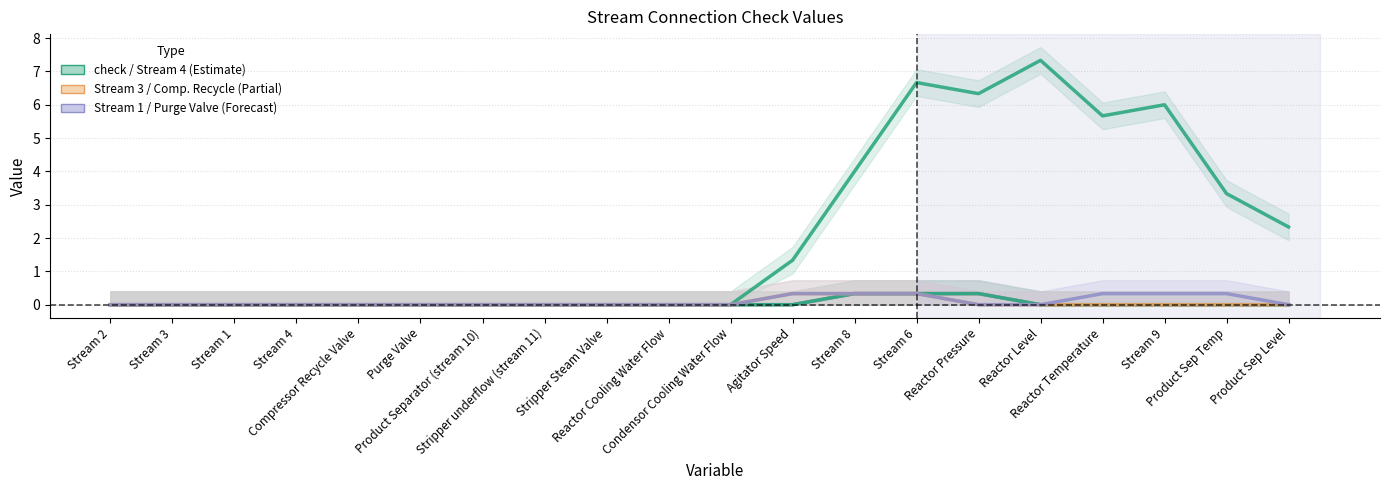

Reading right to left, what are all the values shown in this chart?

check: Product Sep Level=2.3	Product Sep Temp=3.3	Stream 9=6.0	Reactor Temperature=5.7	Reactor Level=7.3	Reactor Pressure=6.3	Stream 6=6.7	Stream 8=4.0	Agitator Speed=1.3	Condensor Cooling Water Flow=0.0	Reactor Cooling Water Flow=0.0	Stripper Steam Valve=0.0	Stripper underflow (stream 11)=0.0	Product Separator (stream 10)=0.0	Purge Valve=0.0	Compressor Recycle Valve=0.0	Stream 4=0.0	Stream 1=0.0	Stream 3=0.0	Stream 2=0.0
Stream 3: Product Sep Level=0.0	Product Sep Temp=0.0	Stream 9=0.0	Reactor Temperature=0.0	Reactor Level=0.0	Reactor Pressure=0.3	Stream 6=0.3	Stream 8=0.3	Agitator Speed=0.0	Condensor Cooling Water Flow=0.0	Reactor Cooling Water Flow=0.0	Stripper Steam Valve=0.0	Stripper underflow (stream 11)=0.0	Product Separator (stream 10)=0.0	Purge Valve=0.0	Compressor Recycle Valve=0.0	Stream 4=0.0	Stream 1=0.0	Stream 3=0.0	Stream 2=0.0
Stream 1: Product Sep Level=0.0	Product Sep Temp=0.0	Stream 9=0.0	Reactor Temperature=0.0	Reactor Level=0.0	Reactor Pressure=0.3	Stream 6=0.3	Stream 8=0.3	Agitator Speed=0.0	Condensor Cooling Water Flow=0.0	Reactor Cooling Water Flow=0.0	Stripper Steam Valve=0.0	Stripper underflow (stream 11)=0.0	Product Separator (stream 10)=0.0	Purge Valve=0.0	Compressor Recycle Valve=0.0	Stream 4=0.0	Stream 1=0.0	Stream 3=0.0	Stream 2=0.0
Stream 4: Product Sep Level=0.0	Product Sep Temp=0.0	Stream 9=0.0	Reactor Temperature=0.0	Reactor Level=0.0	Reactor Pressure=0.3	Stream 6=0.3	Stream 8=0.3	Agitator Speed=0.0	Condensor Cooling Water Flow=0.0	Reactor Cooling Water Flow=0.0	Stripper Steam Valve=0.0	Stripper underflow (stream 11)=0.0	Product Separator (stream 10)=0.0	Purge Valve=0.0	Compressor Recycle Valve=0.0	Stream 4=0.0	Stream 1=0.0	Stream 3=0.0	Stream 2=0.0
Compressor Recycle Valve: Product Sep Level=0.0	Product Sep Temp=0.0	Stream 9=0.0	Reactor Temperature=0.0	Reactor Level=0.0	Reactor Pressure=0.0	Stream 6=0.3	Stream 8=0.3	Agitator Speed=0.3	Condensor Cooling Water Flow=0.0	Reactor Cooling Water Flow=0.0	Stripper Steam Valve=0.0	Stripper underflow (stream 11)=0.0	Product Separator (stream 10)=0.0	Purge Valve=0.0	Compressor Recycle Valve=0.0	Stream 4=0.0	Stream 1=0.0	Stream 3=0.0	Stream 2=0.0
Purge Valve: Product Sep Level=0.0	Product Sep Temp=0.3	Stream 9=0.3	Reactor Temperature=0.3	Reactor Level=0.0	Reactor Pressure=0.0	Stream 6=0.3	Stream 8=0.3	Agitator Speed=0.3	Condensor Cooling Water Flow=0.0	Reactor Cooling Water Flow=0.0	Stripper Steam Valve=0.0	Stripper underflow (stream 11)=0.0	Product Separator (stream 10)=0.0	Purge Valve=0.0	Compressor Recycle Valve=0.0	Stream 4=0.0	Stream 1=0.0	Stream 3=0.0	Stream 2=0.0